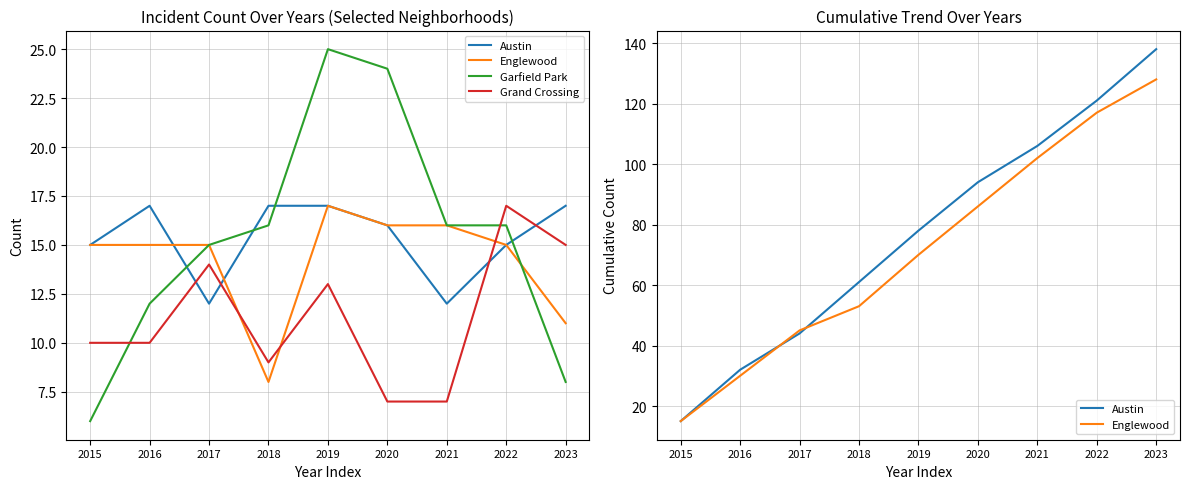

Reading left to right, extract all data points from this chart.

Austin: 2015=15	2016=32	2017=44	2018=61	2019=78	2020=94	2021=106	2022=121	2023=138
Englewood: 2015=15	2016=30	2017=45	2018=53	2019=70	2020=86	2021=102	2022=117	2023=128
Garfield Park: 2015=6	2016=12	2017=15	2018=16	2019=25	2020=24	2021=16	2022=16	2023=8
Grand Crossing: 2015=10	2016=10	2017=14	2018=9	2019=13	2020=7	2021=7	2022=17	2023=15